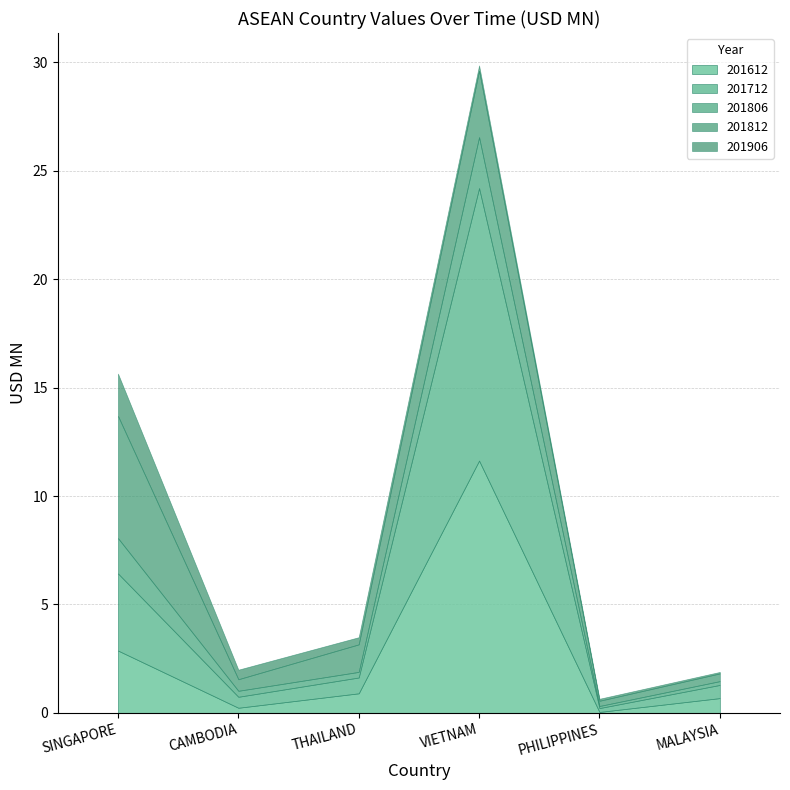

The value of 201712 at THAILAND is 0.7. True or false?

True